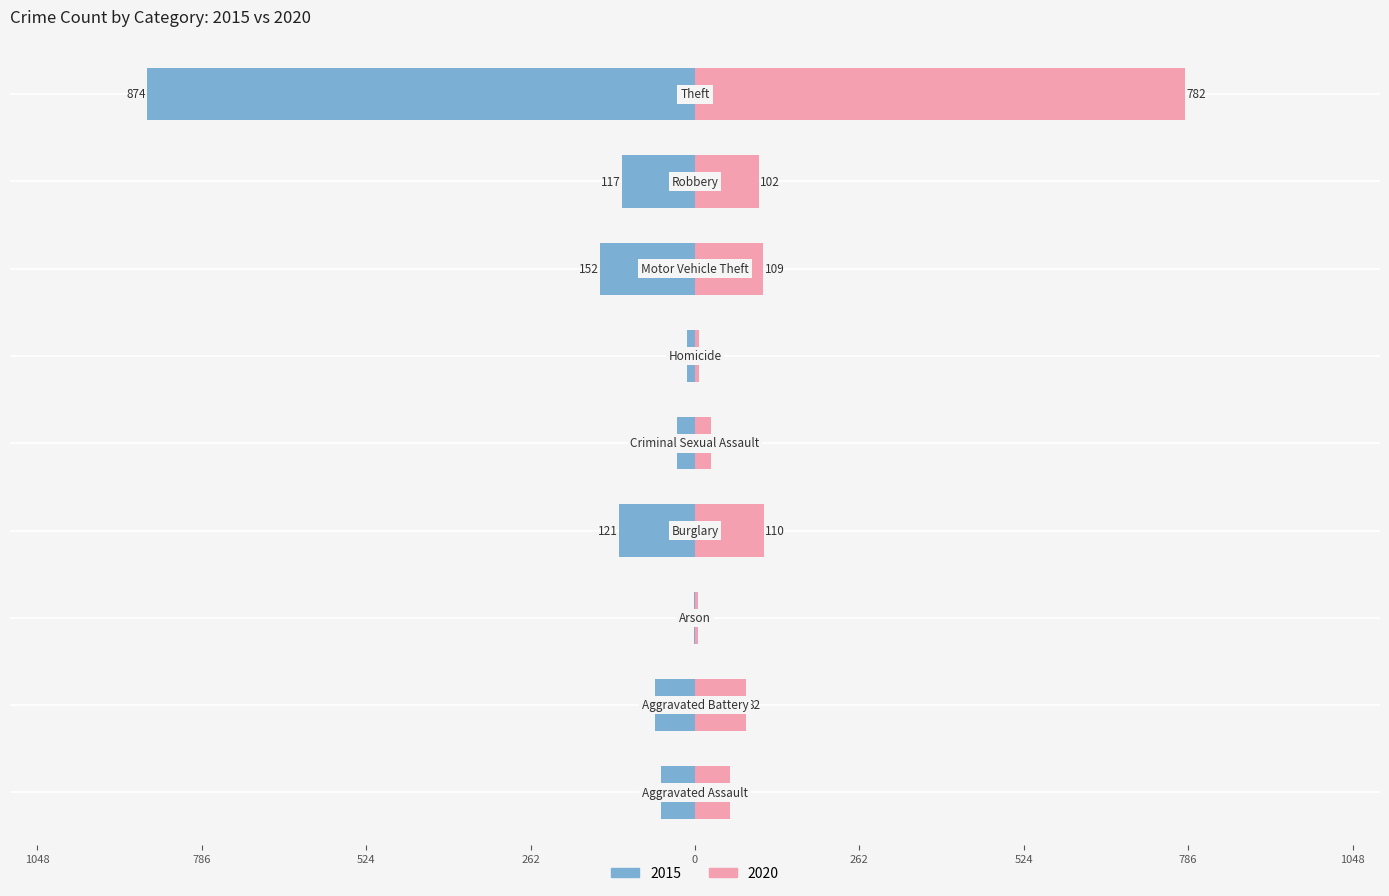

How many groups of bars are there?

9